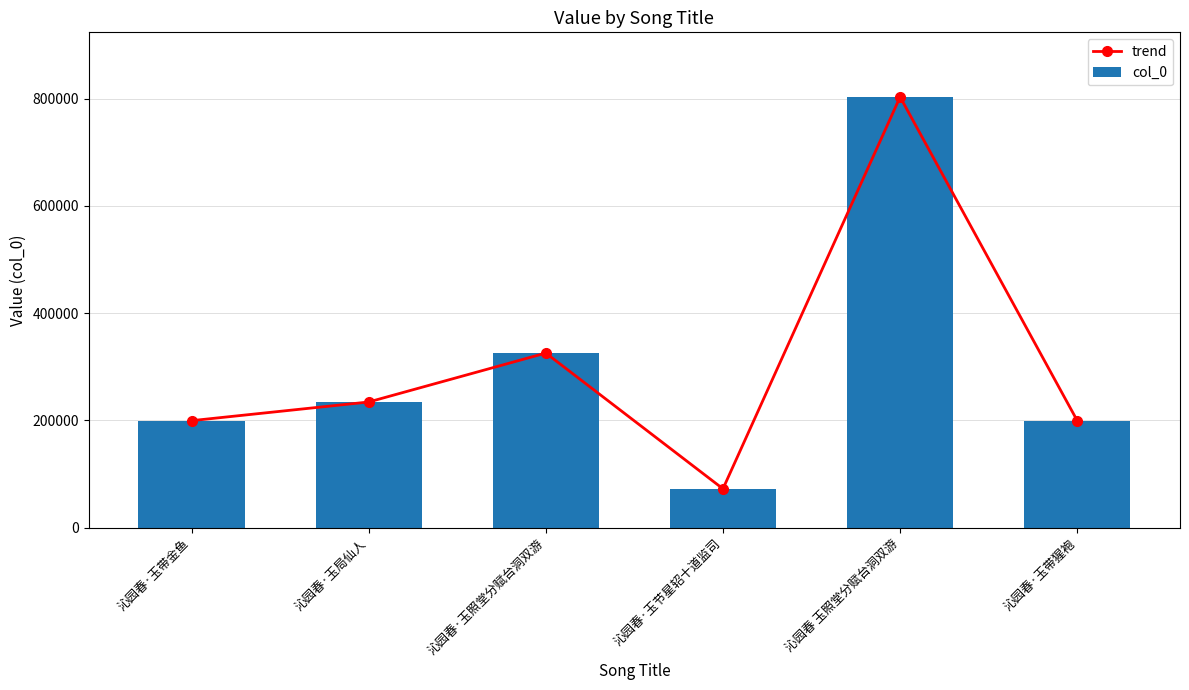

Which series has the largest total across all categories?

trend